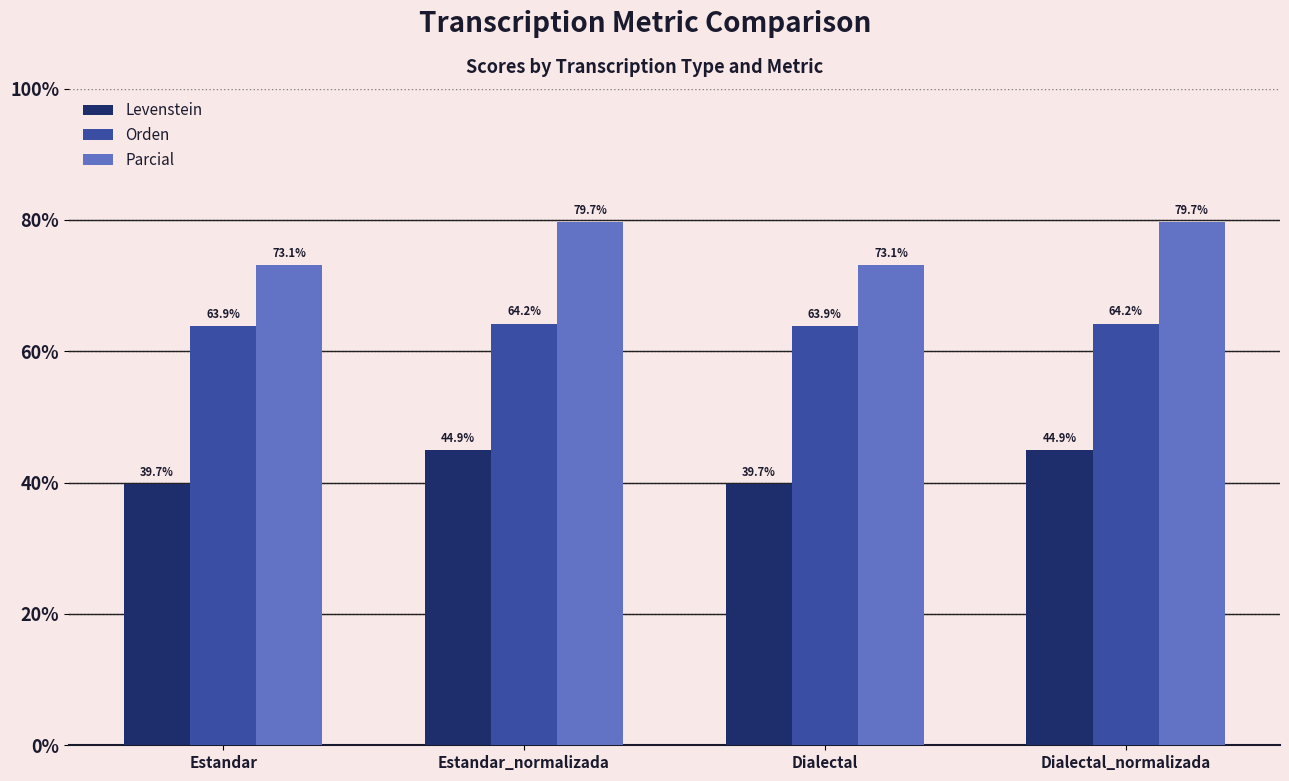

What is the spread (max minus min) of values at Dialectal_normalizada?

34.8